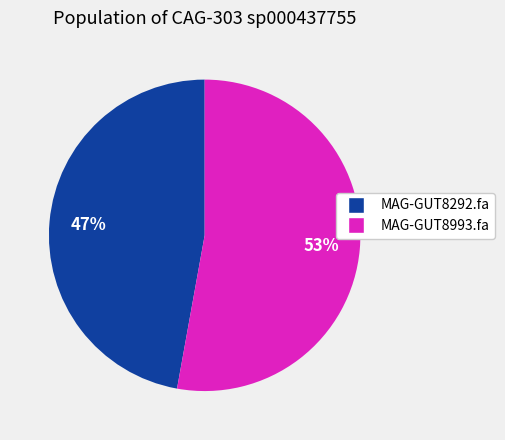

Is it true that MAG-GUT8292.fa is 47% of the pie?

True